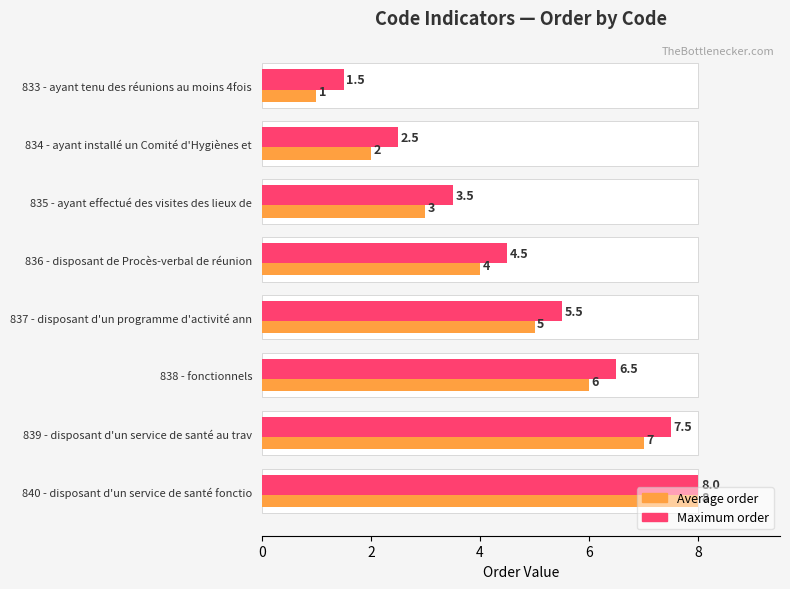

What is the difference between the maximum and minimum values in the order (max) series?

6.5